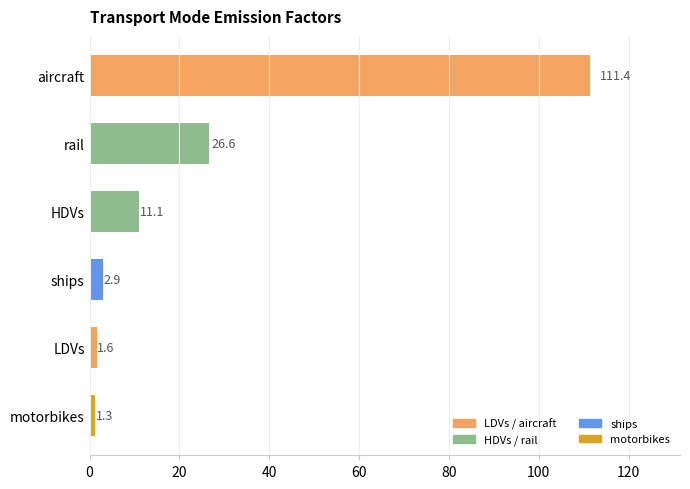

What is the value of the 4th bar from the top?

2.9